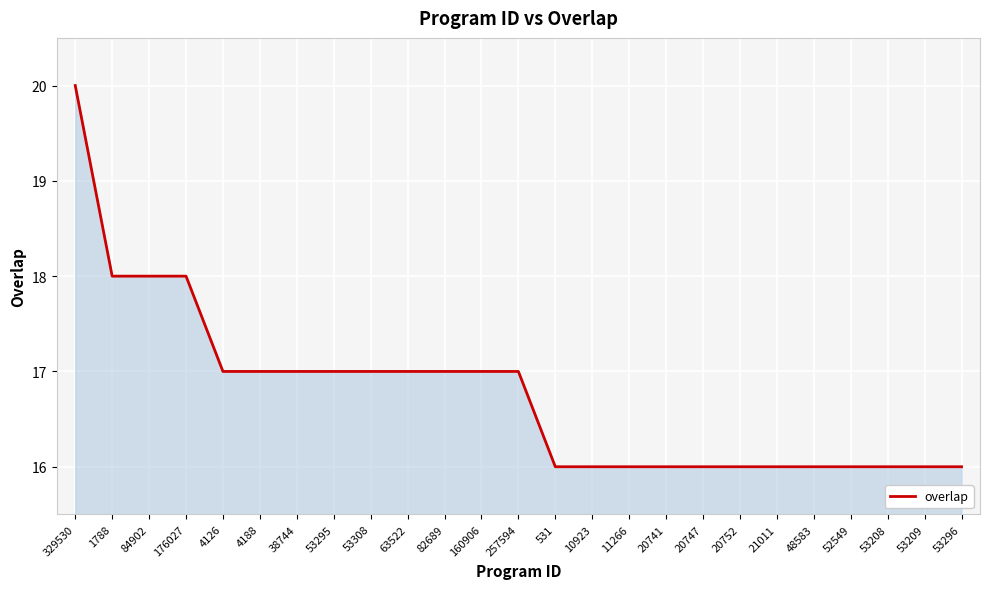

What position from the left is 20741?

17